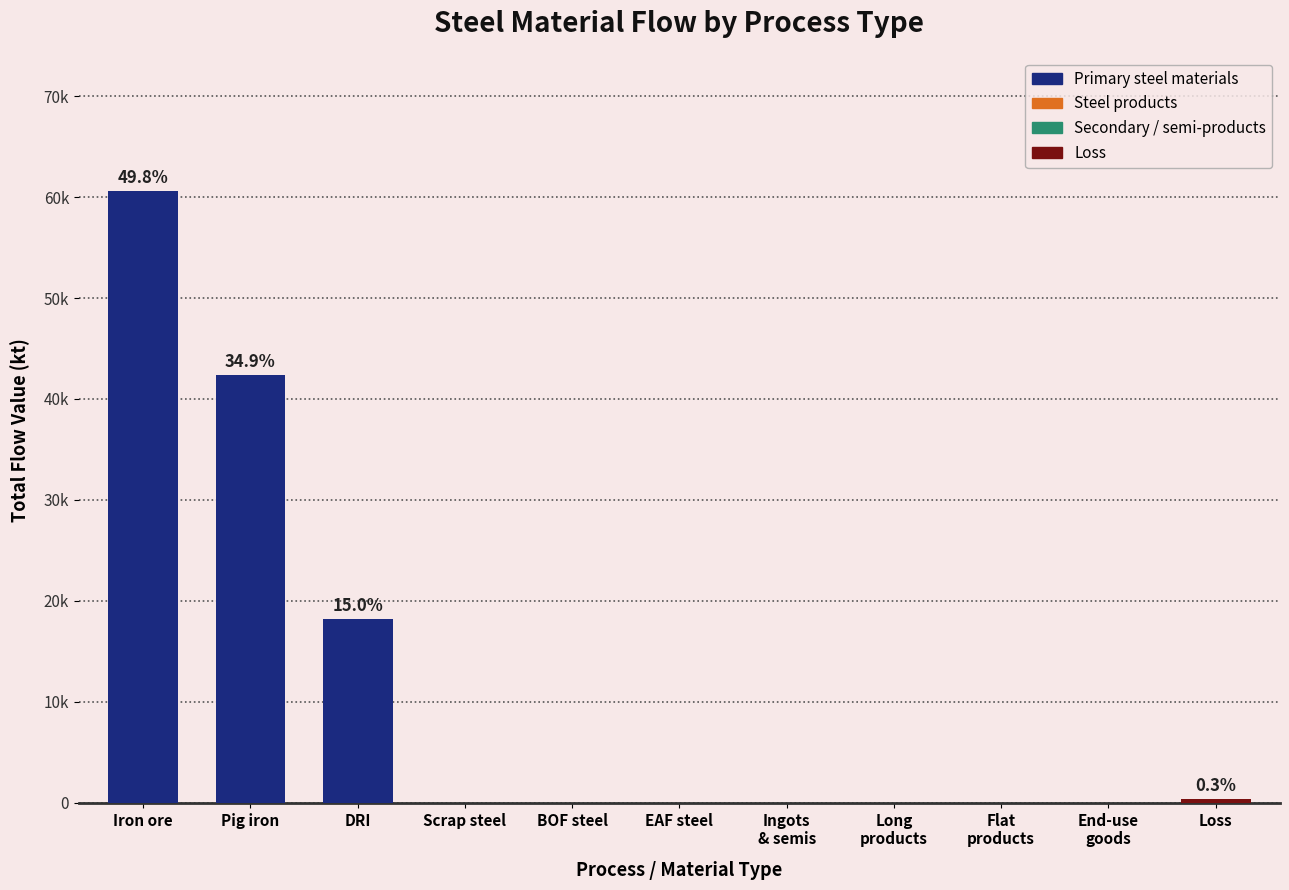

Are the bars horizontal?

No